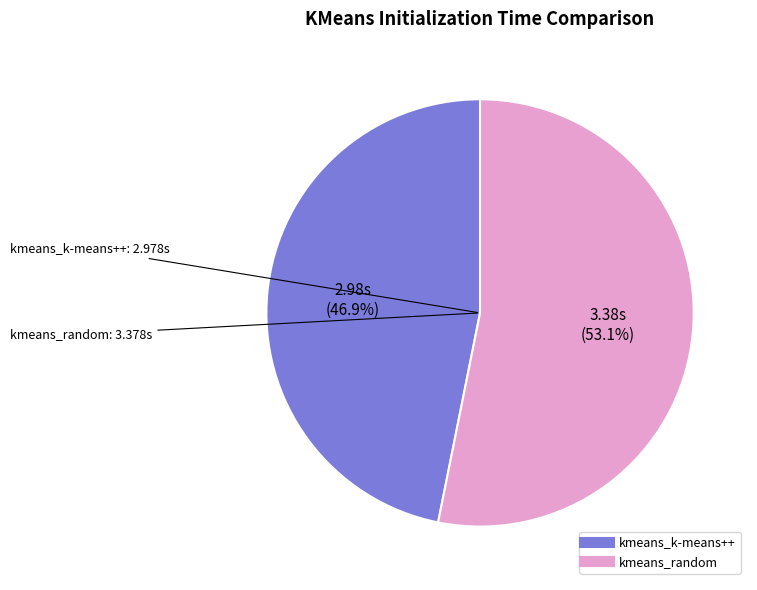

Is kmeans_k-means++ the majority of the pie?

No